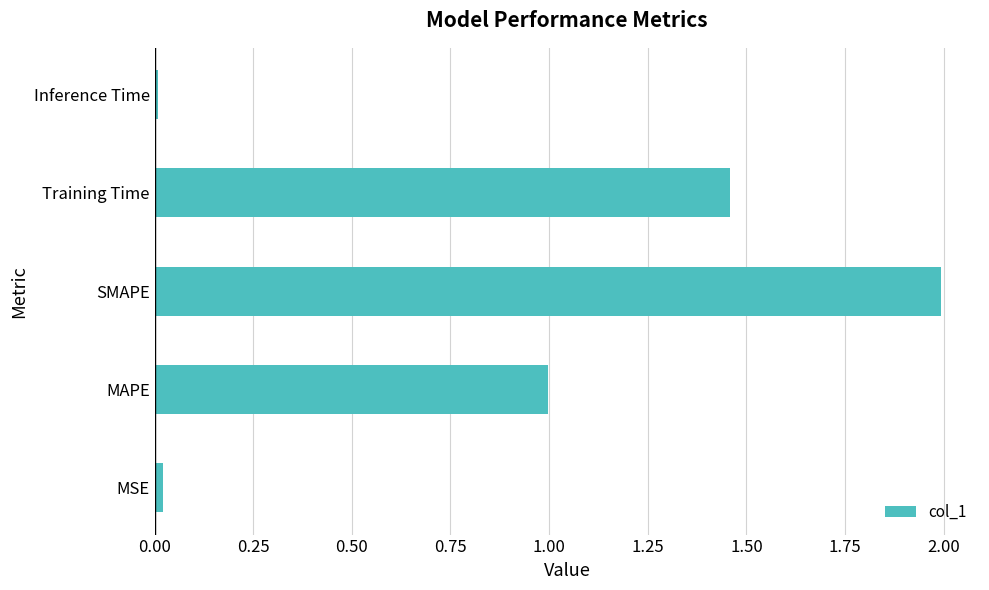

True or false: the data shows 2.6 at Training Time.

False